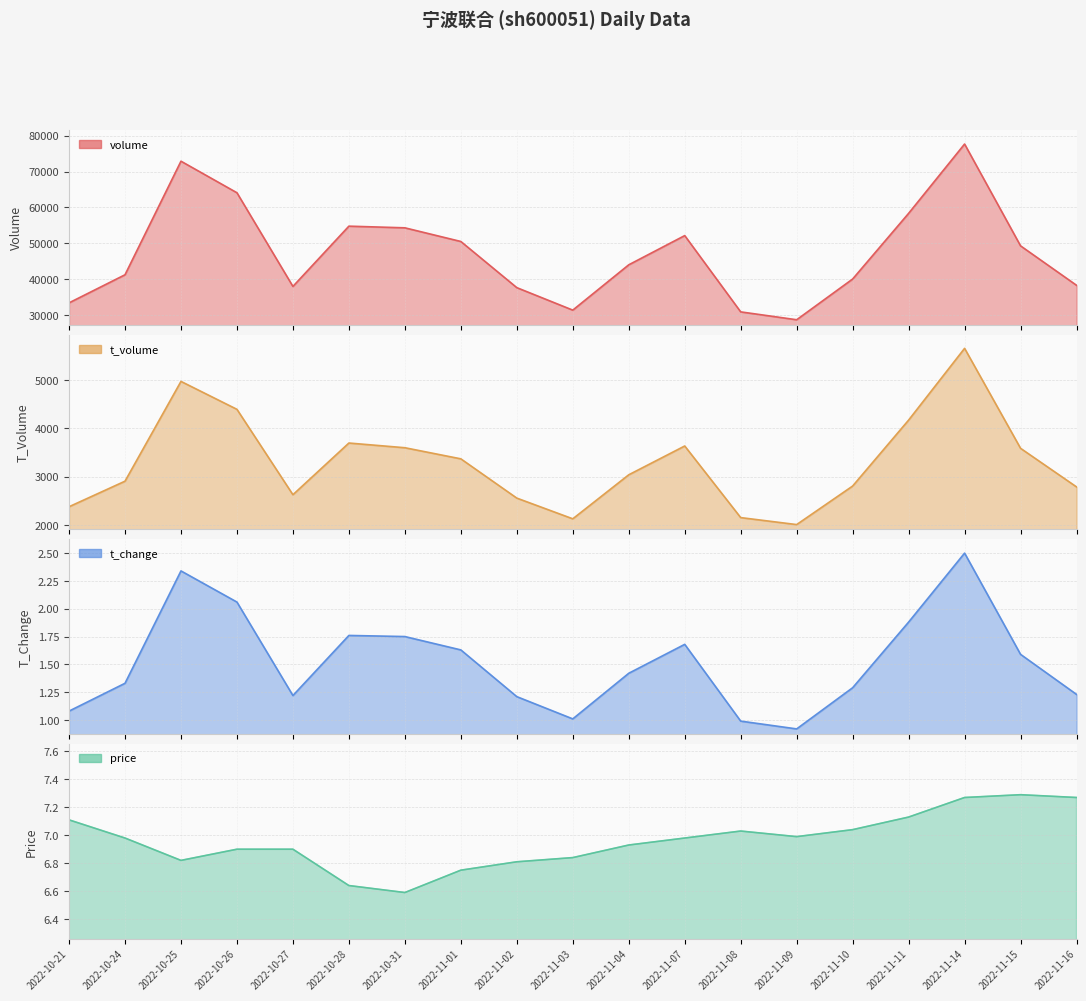

What value does the volume series have at 2022-10-27?

38018.0